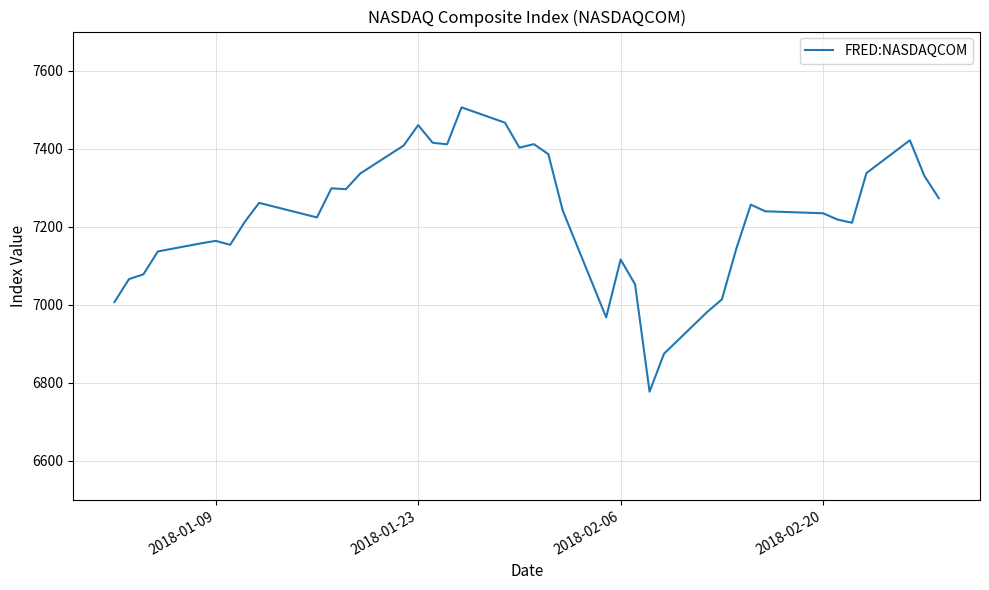

What is the smallest value displayed?

6777.2